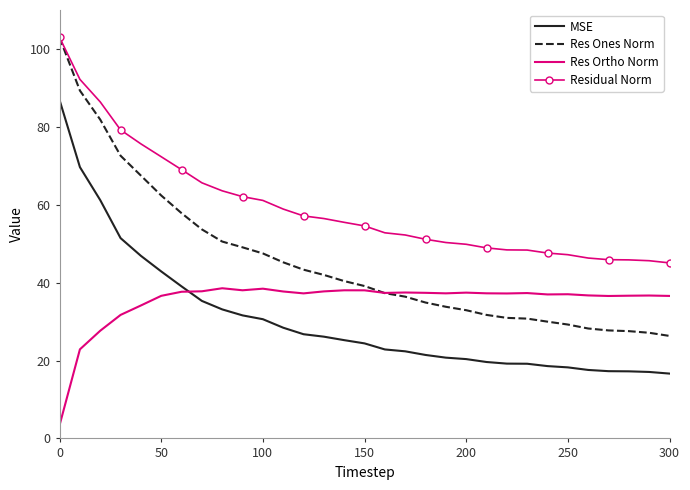

Which series has the largest total across all categories?

Residual Norm